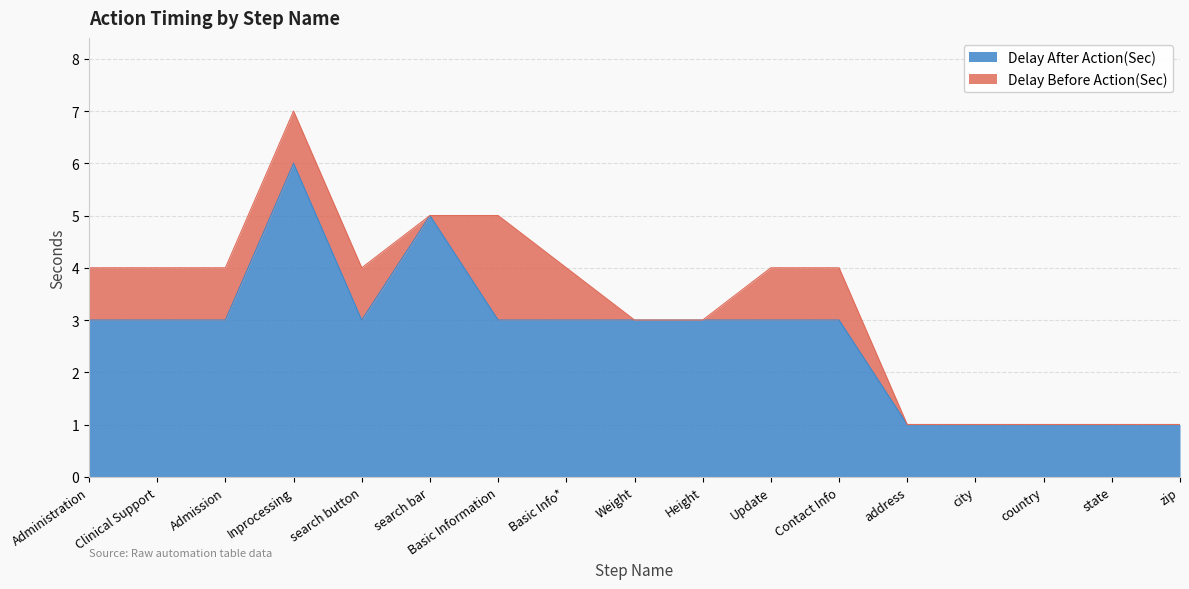

Where is the data nearest to the value 3?

Administration